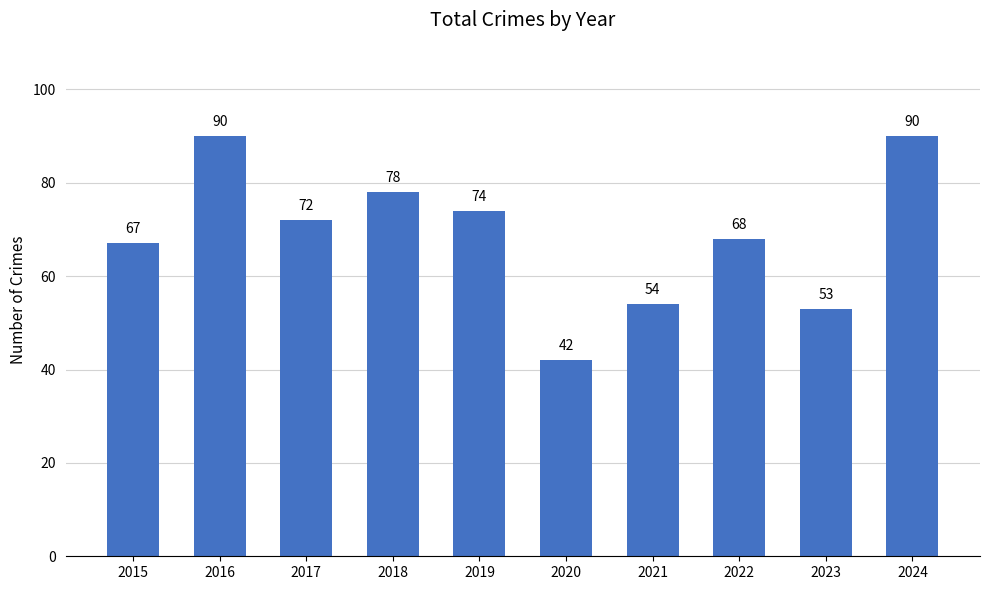

Is it true that the value at 2024 is 90?

True